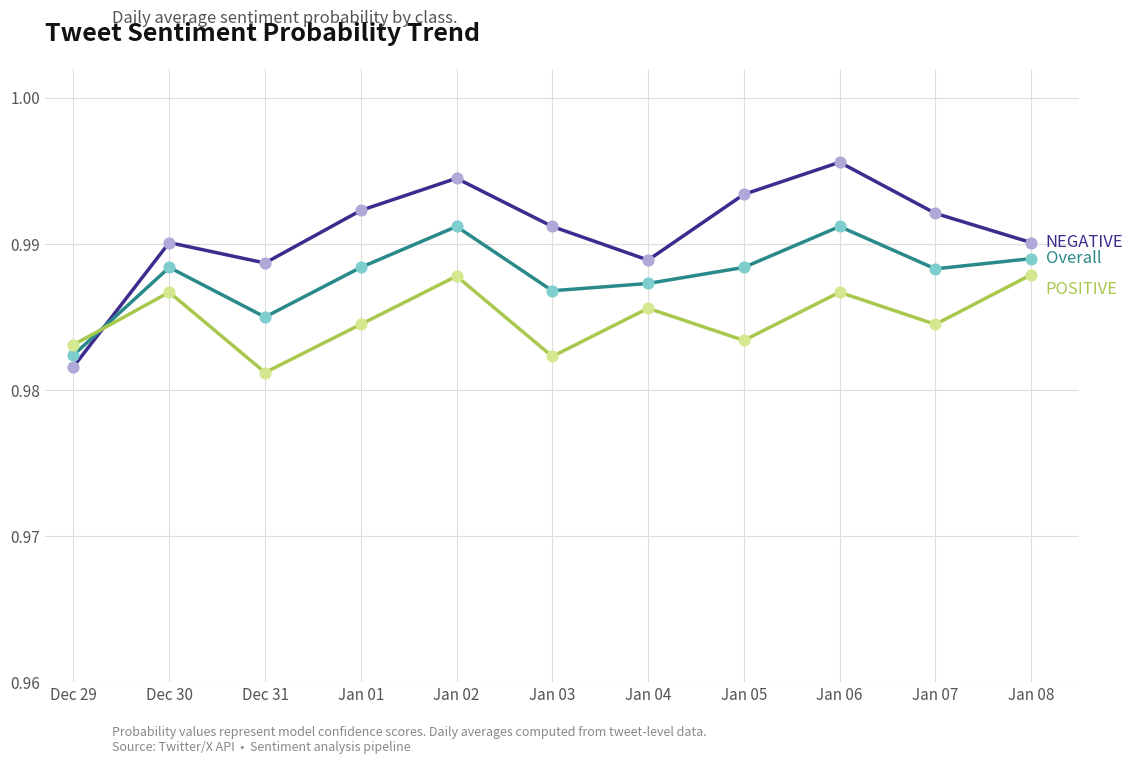

What is the total value across all series at Jan 08?

3.0